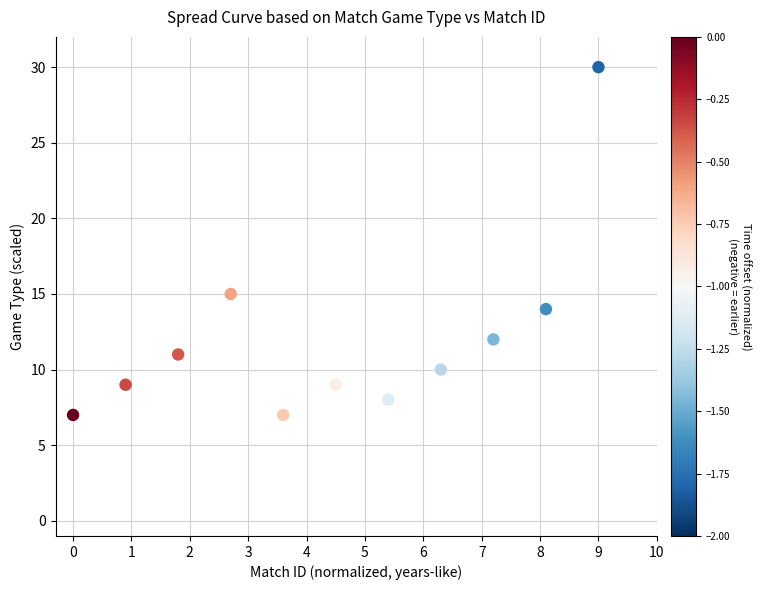

What Y value in the scatter plot is closest to 18?

15